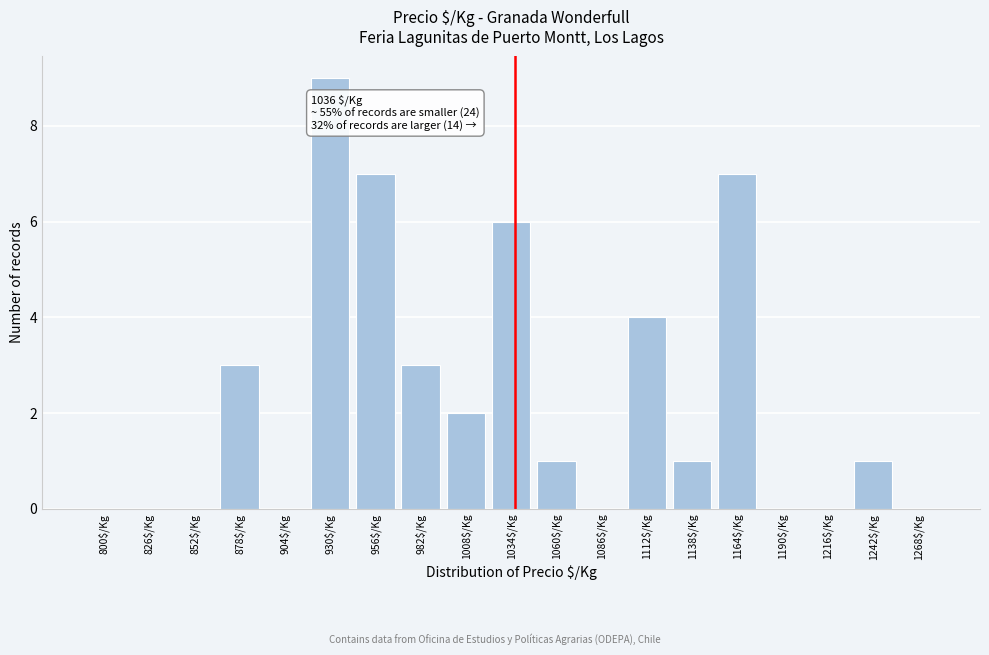

Which category has the highest value across all series?

930$/Kg